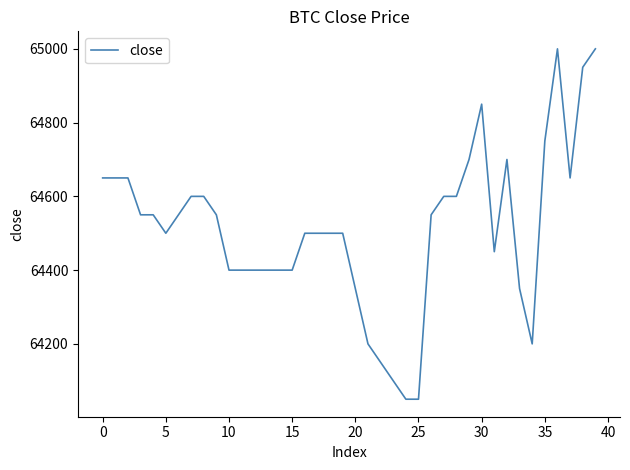

What is the greatest value displayed?

65000